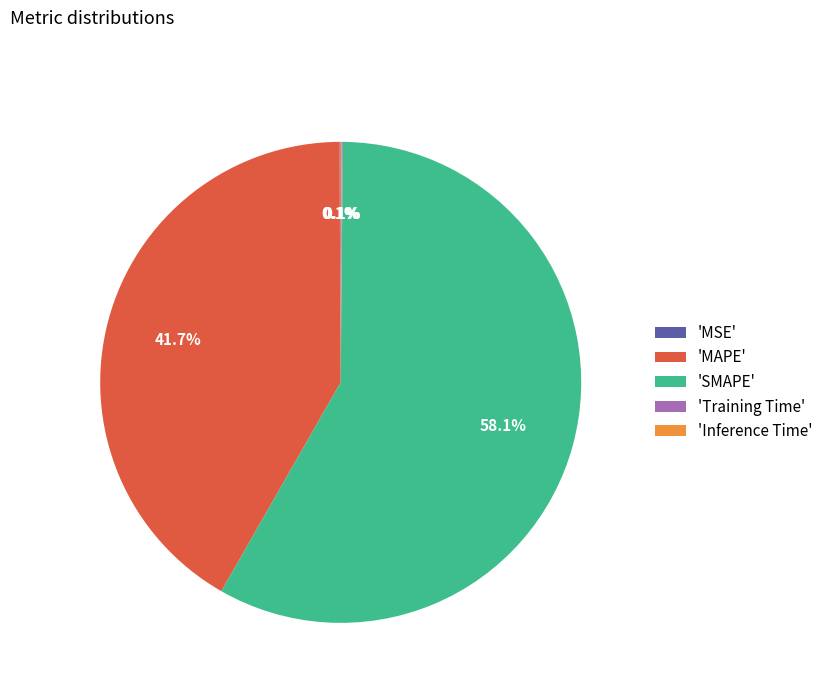

Does 'SMAPE' account for over 50% of the chart?

Yes